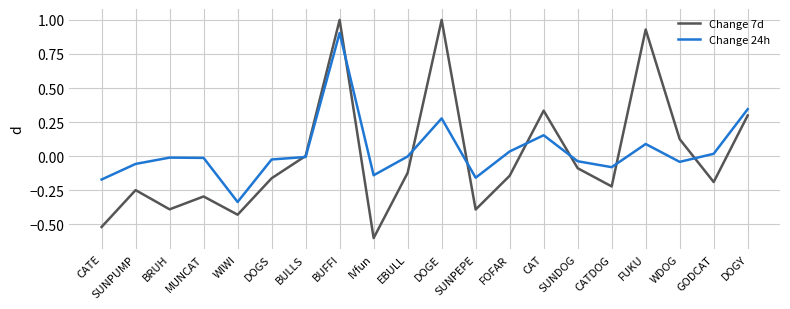

Rank the series at WIWI from highest to lowest value.

Change 24h, Change 7d